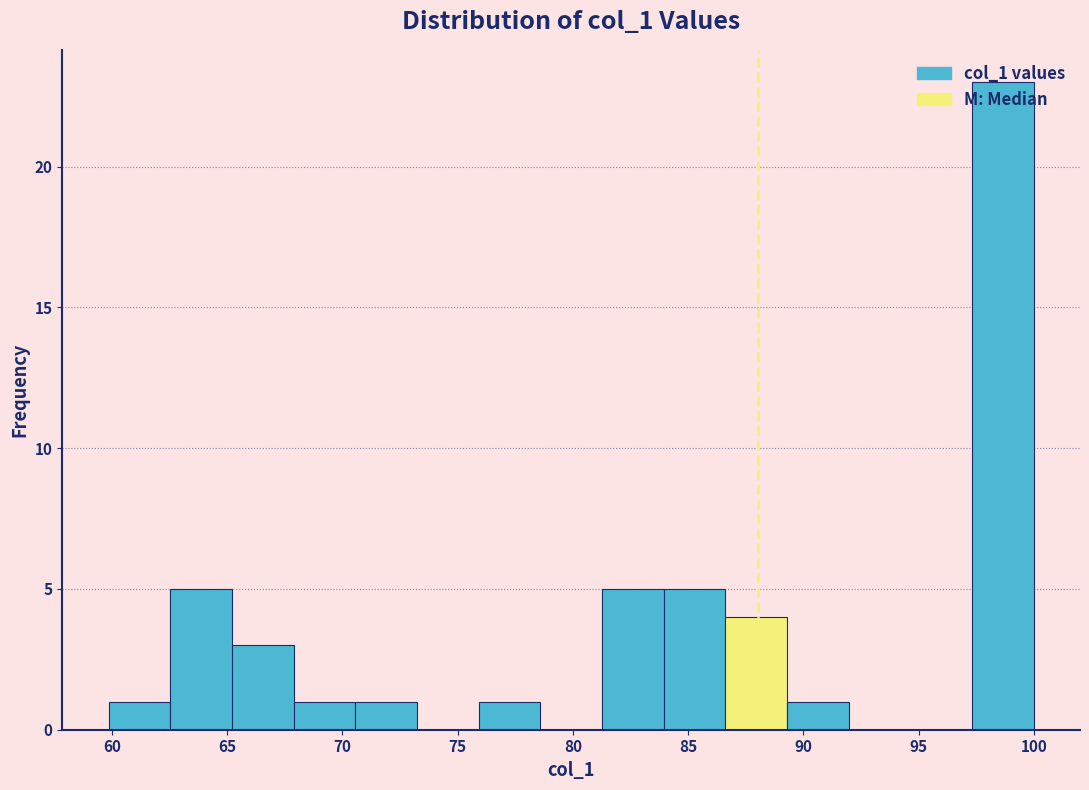

Over which range of the x-axis is the bar tallest?

97.5 to 100.0